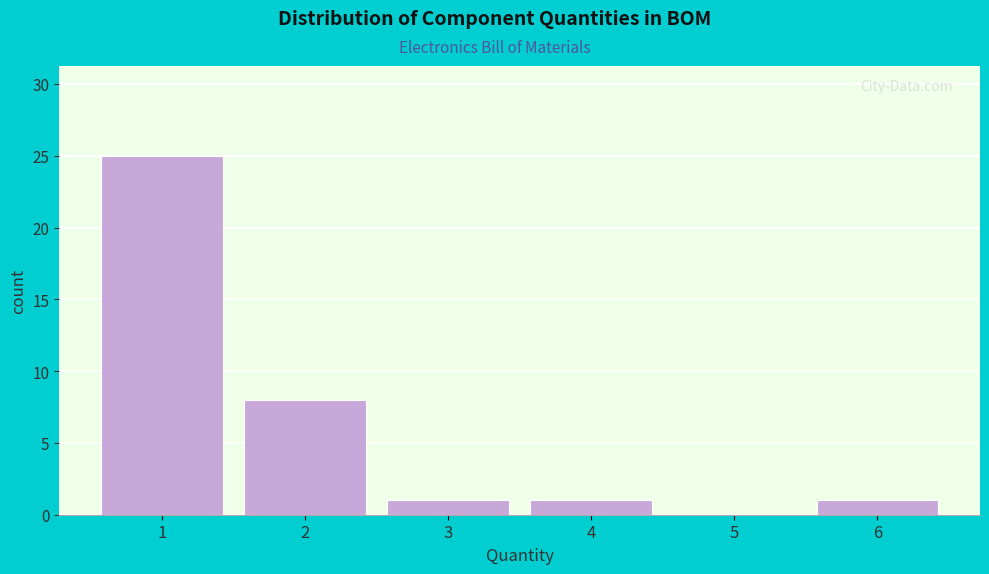

Reading left to right, list every bar in this chart as the range it spans on the x-axis followed by its height. The values are not printed on the chart, so give them approximately, as read against the axis.

0.5 to 1.5: 25
1.5 to 2.5: 8
2.5 to 3.5: 1
3.5 to 4.5: 1
4.5 to 5.5: 0
5.5 to 6.5: 1